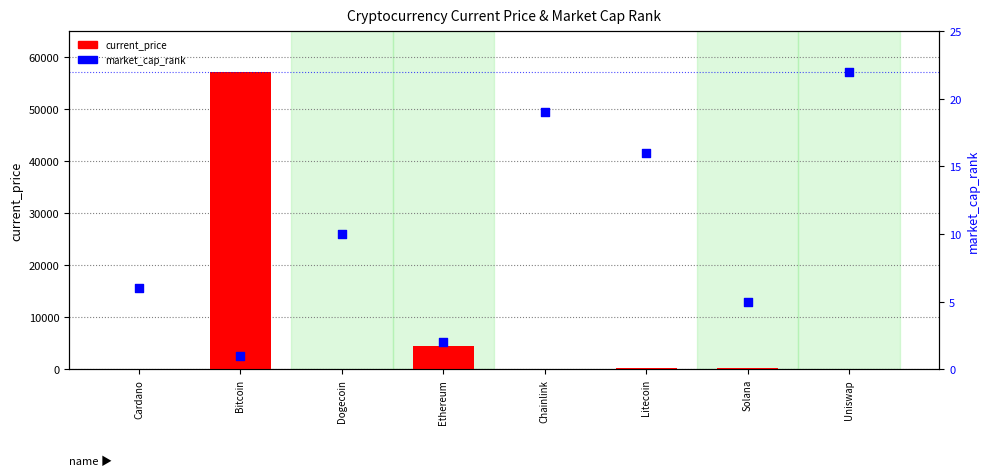

Which series has the largest total across all categories?

current_price